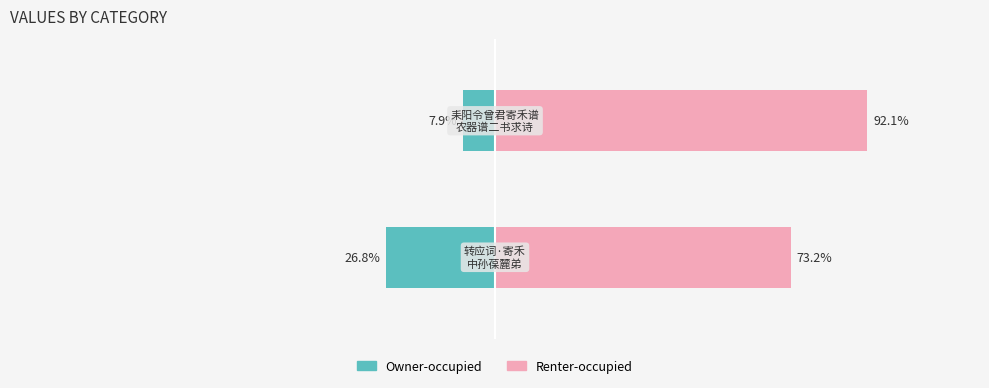

Reading right to left, transcribe all the data shown in this chart.

Owner-occupied: 1=-7.9	0=-26.8
Renter-occupied: 1=92.1	0=73.2